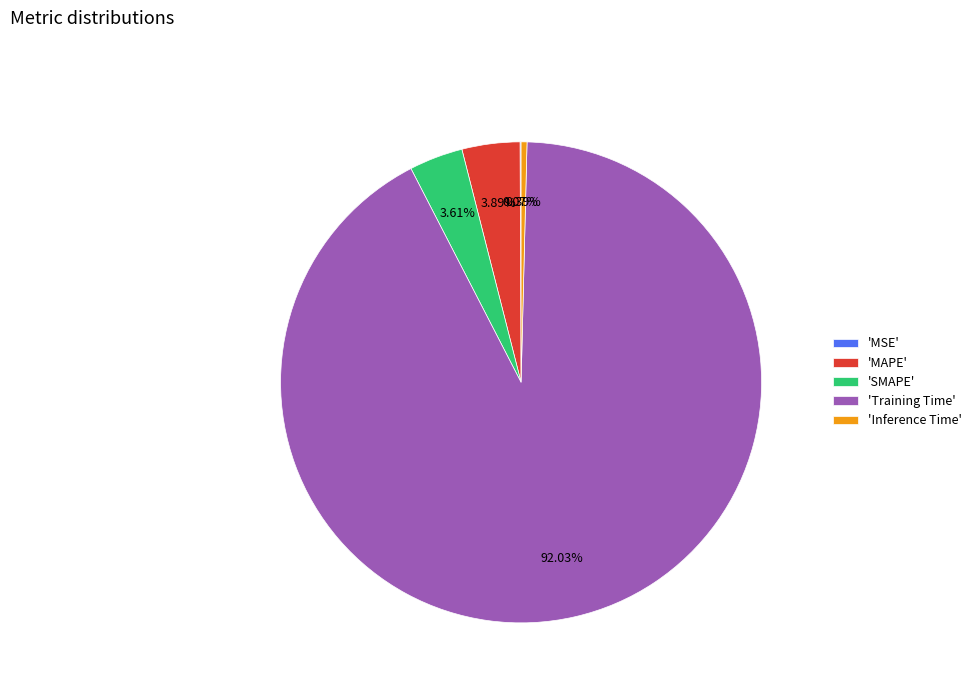

Which slice is the largest?

'Training Time'